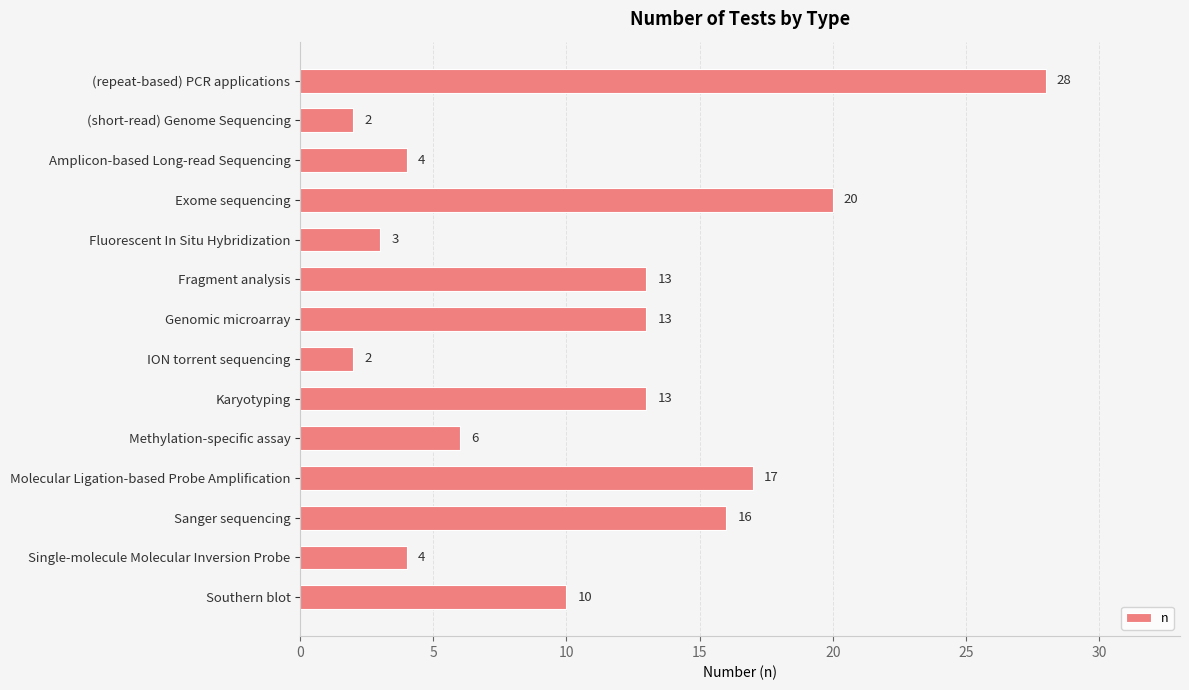

Are the bars grouped side by side (vs. stacked)?

No